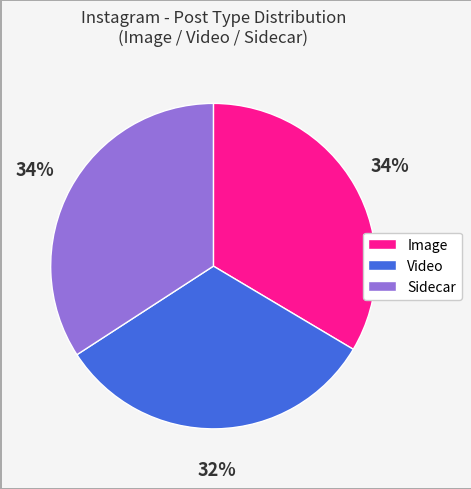

Is it true that Video is 27% of the pie?

False